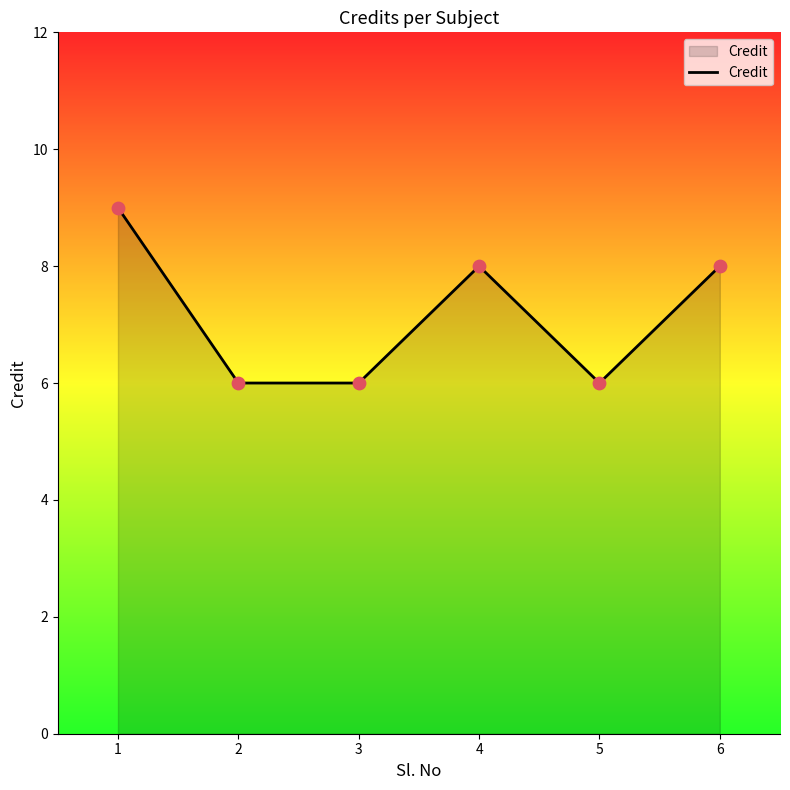

Which has a higher value, 1 or 3?

1